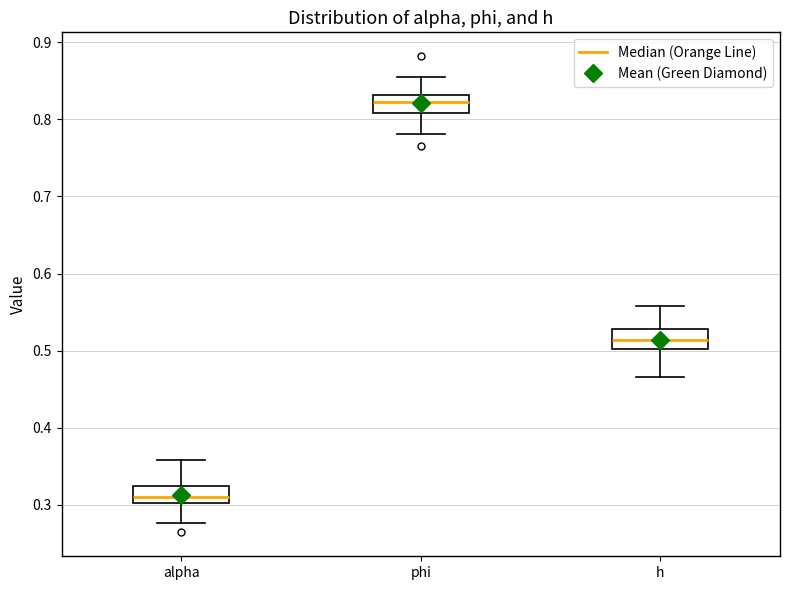

Reading left to right, read every box against the y-axis: the position of its median line, the range the box covers, and the ends of its whiskers. The values are not printed on the chart, so give them approximately, as read against the axis.

alpha: median 0.31, box 0.30 to 0.32, whiskers 0.28 to 0.36
phi: median 0.82, box 0.81 to 0.83, whiskers 0.78 to 0.85
h: median 0.51, box 0.50 to 0.53, whiskers 0.47 to 0.56